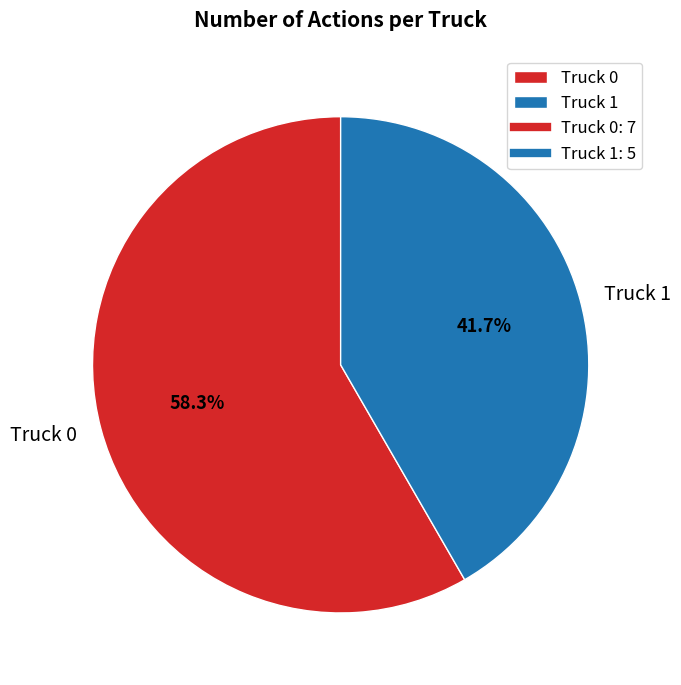

Does any single category account for the majority?

Yes